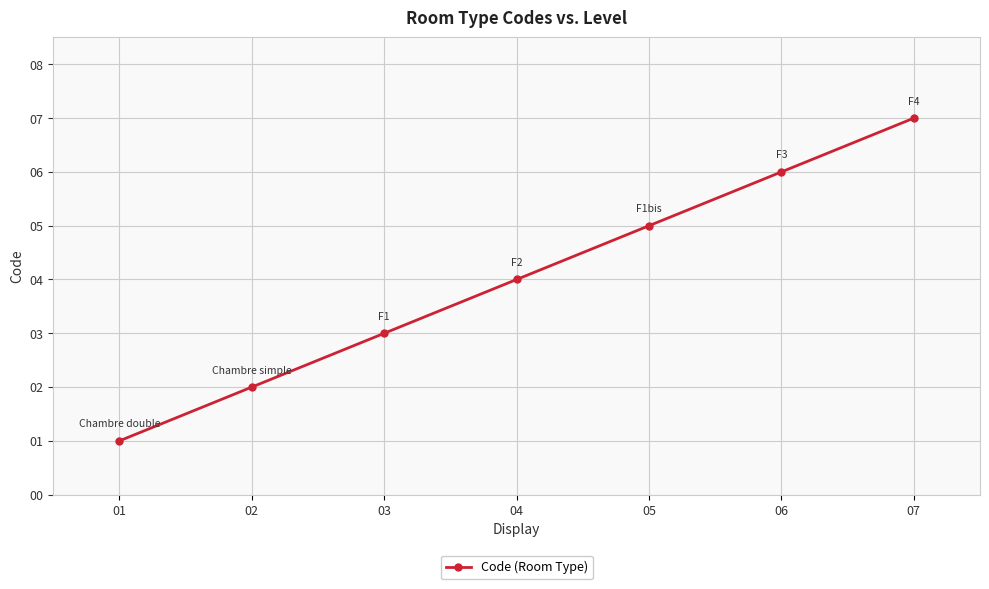

Rank the categories by value from lowest to highest.

01, 02, 03, 04, 05, 06, 07